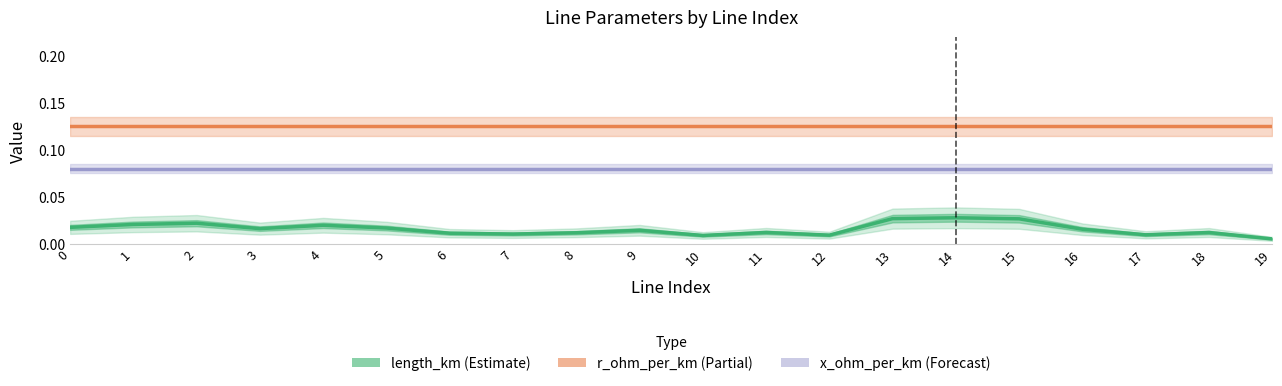

At which label is length_km closest to 0?

19